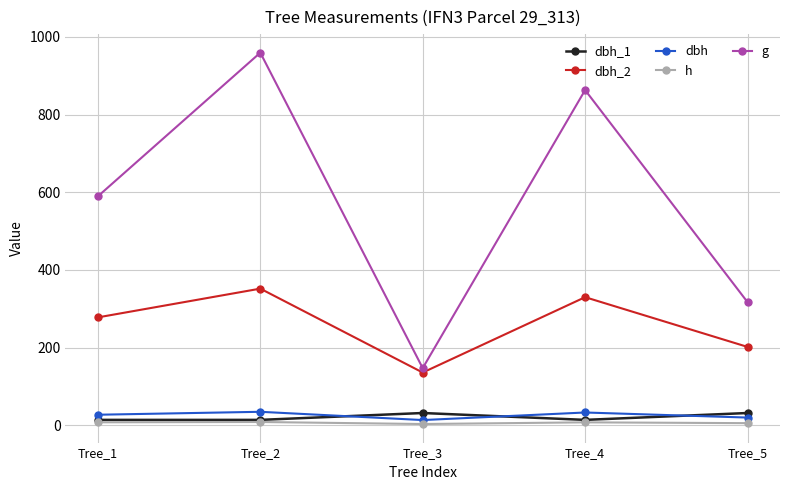

Is this an area chart (filled region under the line)?

No